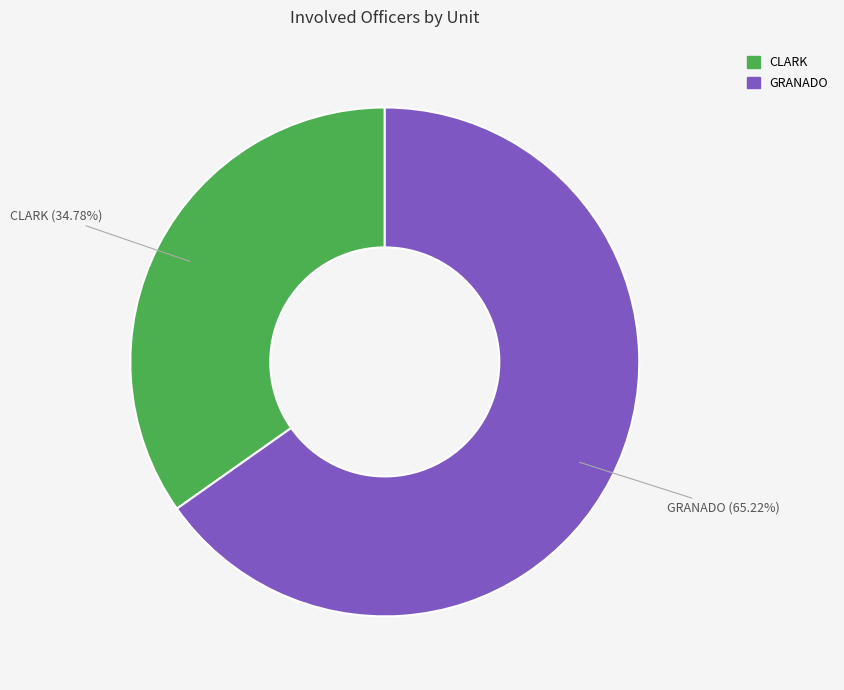

The GRANADO slice represents 65% of the pie. True or false?

True